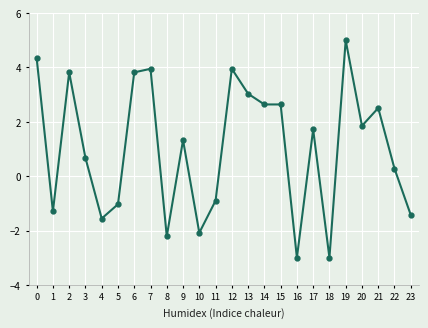

Between 7 and 15, which is larger?

7